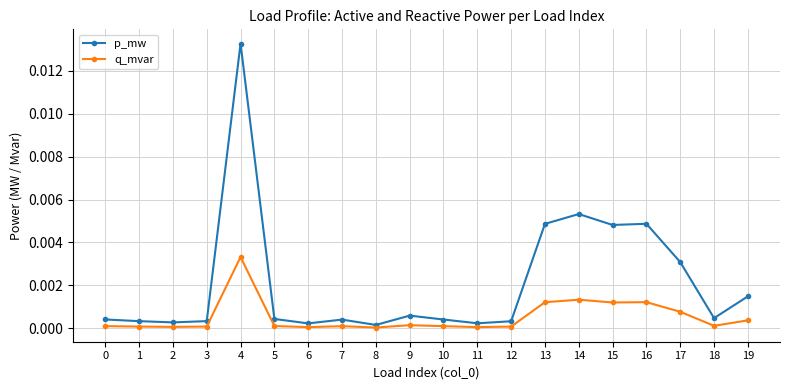

List the series in order of their peak value, highest first.

p_mw, q_mvar